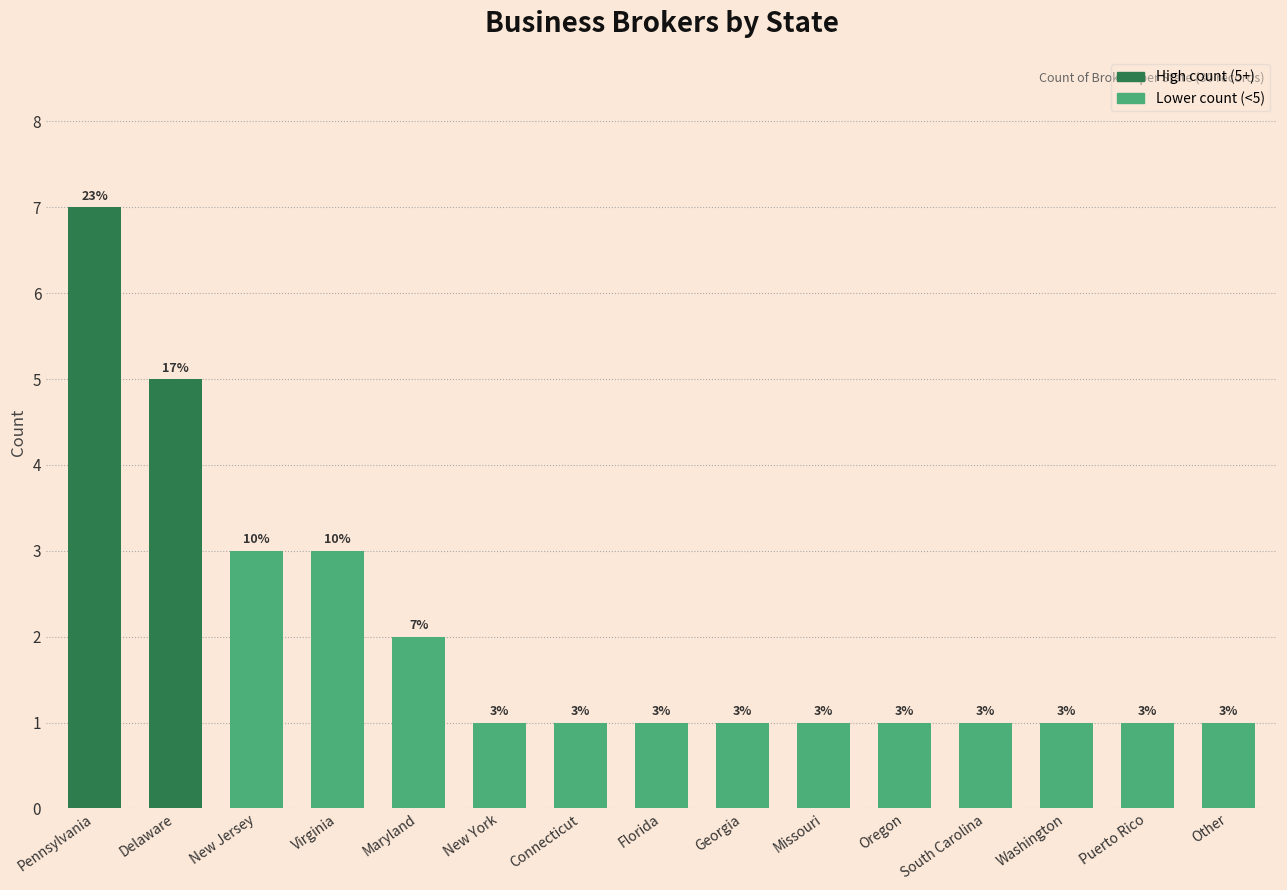

What is the label of the 14th bar from the left?

Puerto Rico